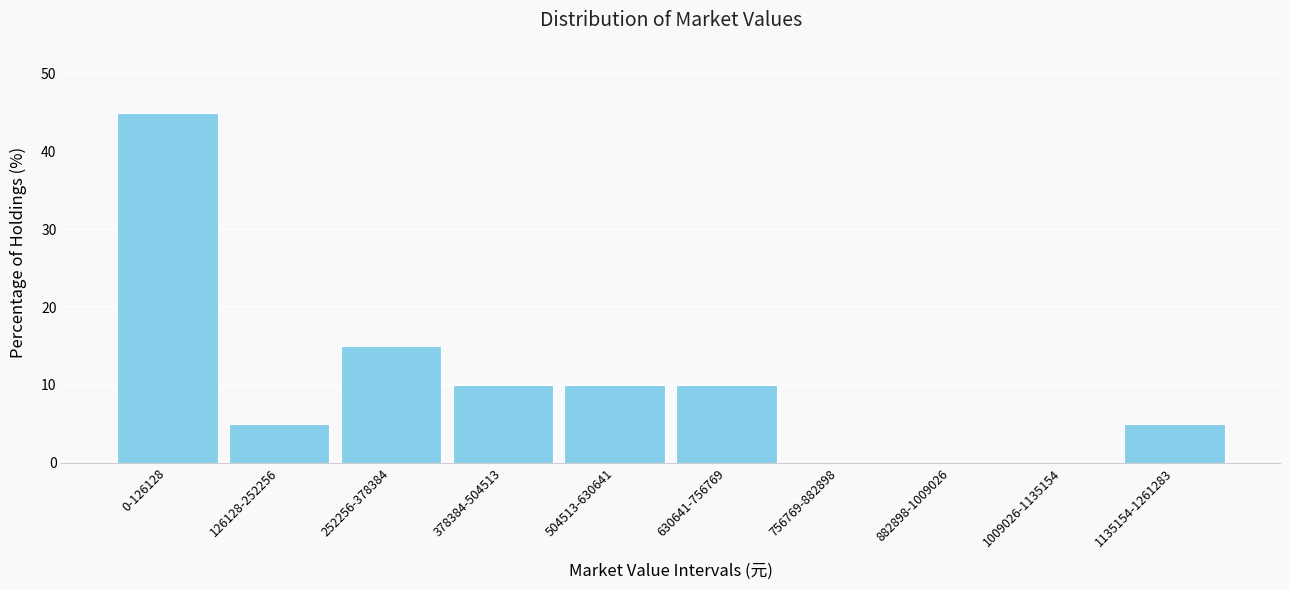

Reading left to right, transcribe all the data shown in this chart.

0-126128=45	126128-252256=5	252256-378384=15	378384-504513=10	504513-630641=10	630641-756769=10	756769-882898=0	882898-1009026=0	1009026-1135154=0	1135154-1261283=5